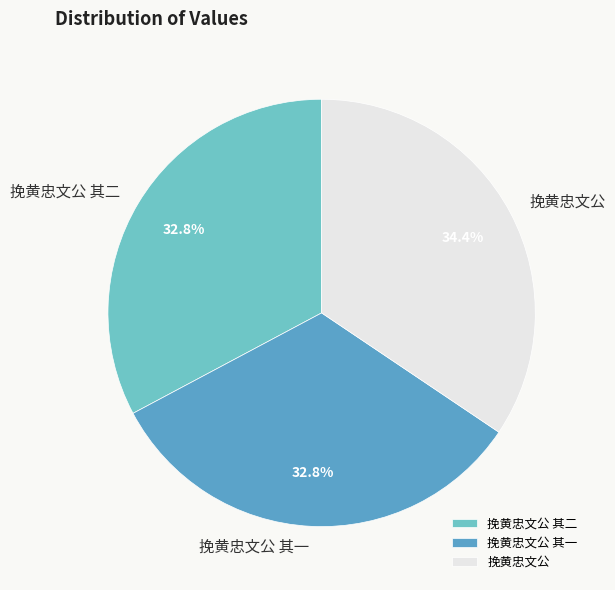

The 挽黄忠文公 slice represents 34% of the pie. True or false?

True